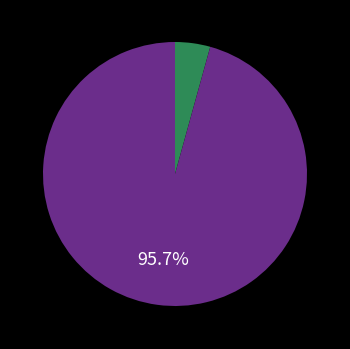

How many segments does this pie chart have?

2